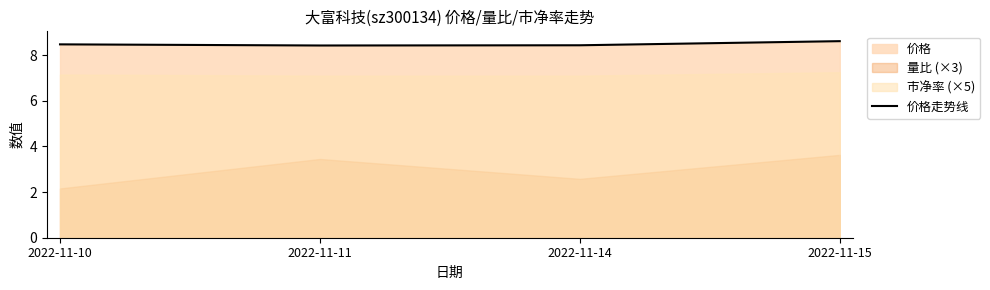

What is the value of the 2nd point from the left?

8.4